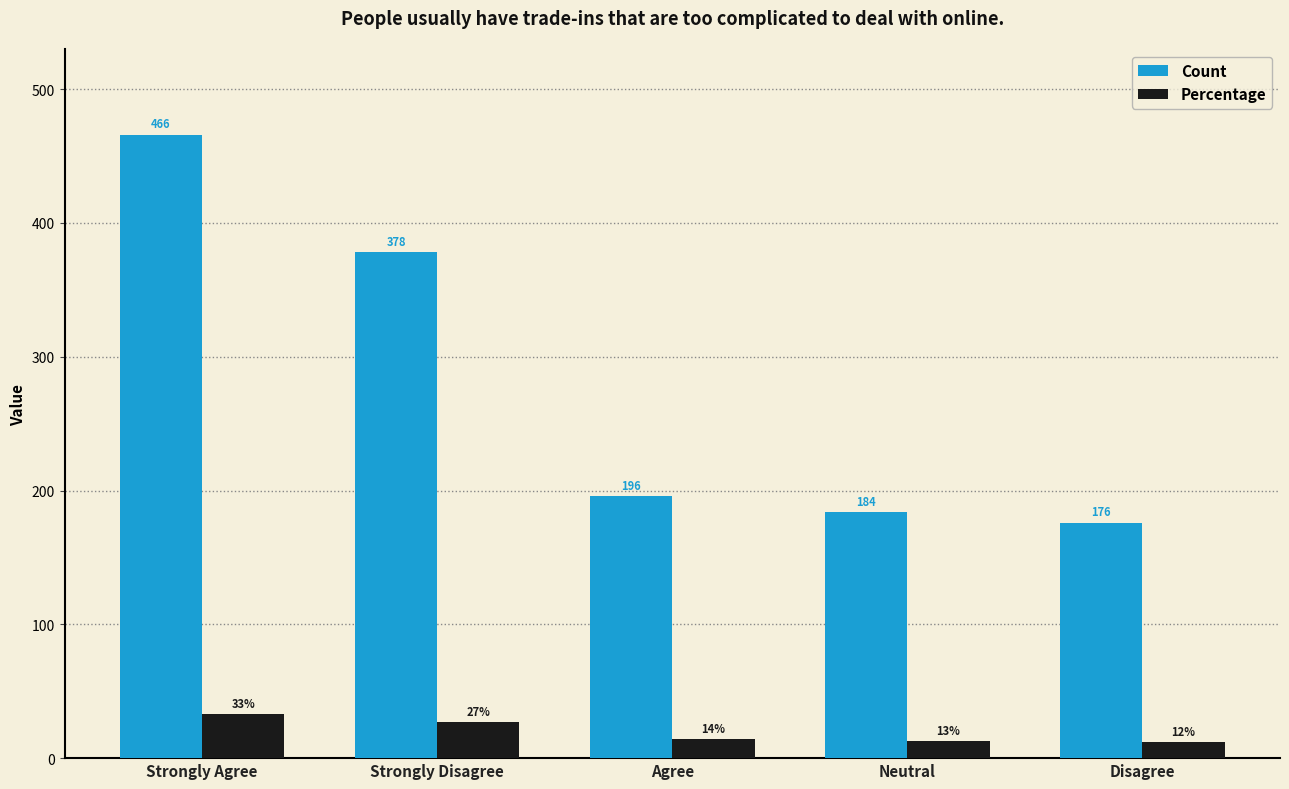

Is the value of Count at Strongly Agree greater than the value of Percentage at Agree?

Yes